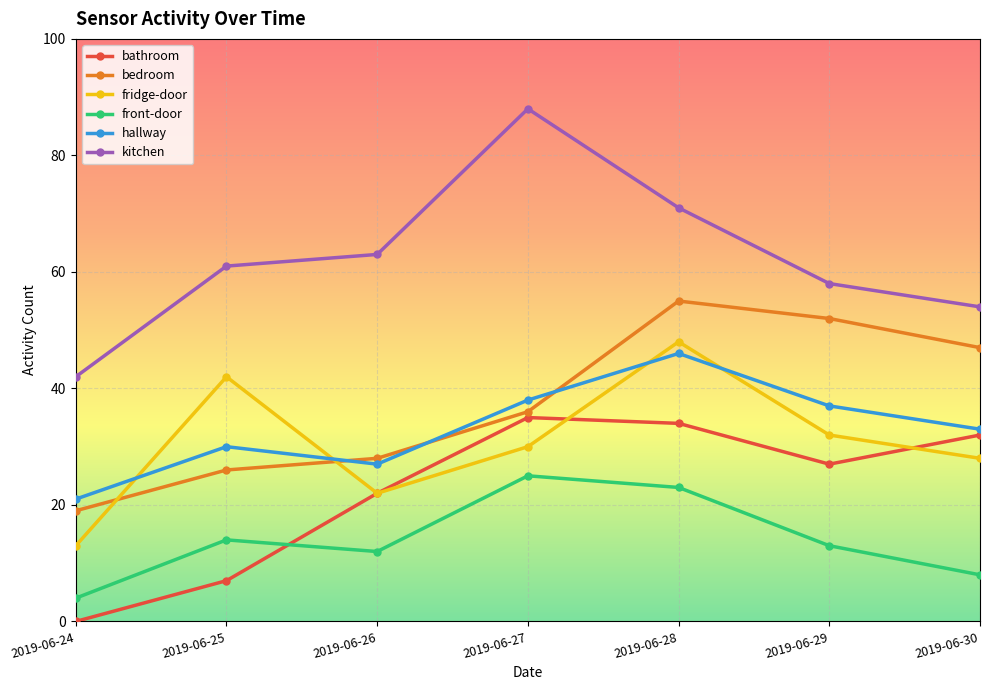

Does the chart display data point markers on the line(s)?

Yes